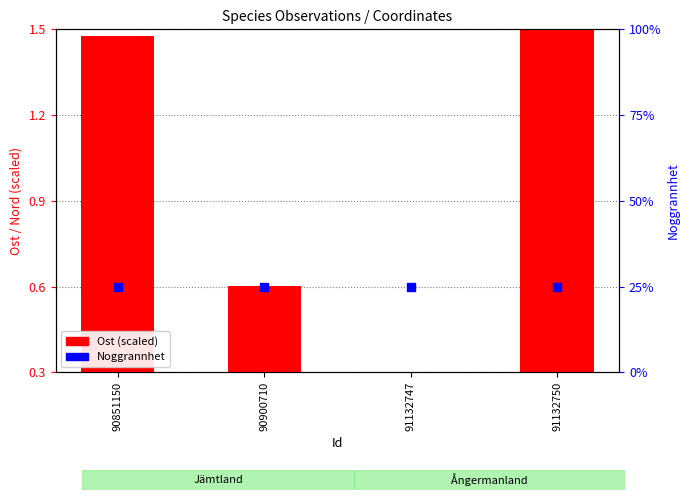

At how many categories does at least one series exceed 6?

4